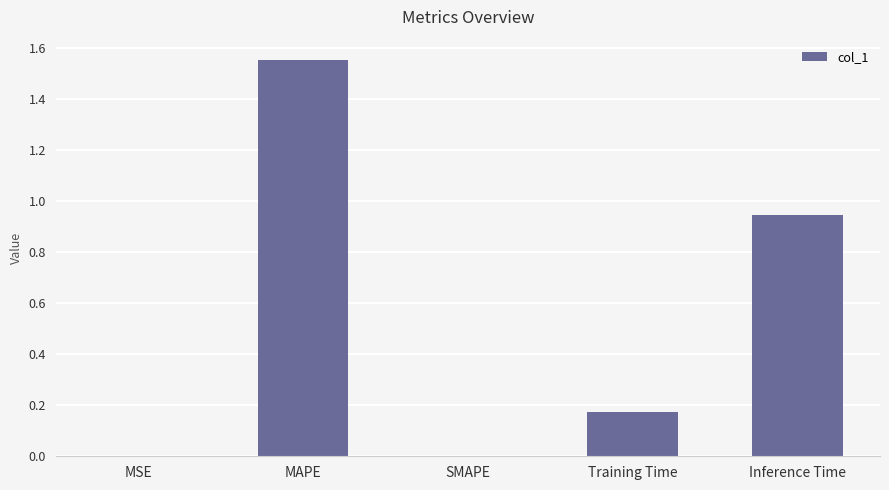

The chart shows a value of 1.6 at Inference Time. True or false?

False